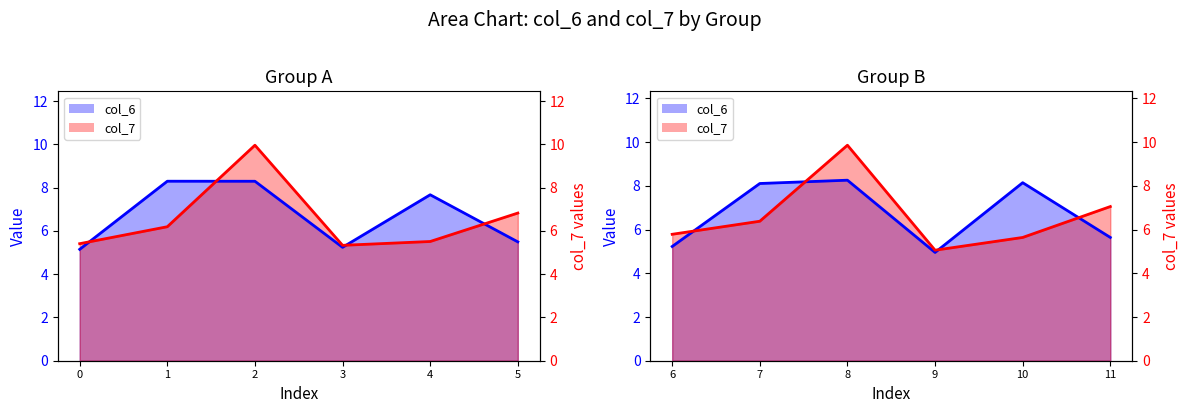

At which label does col_7 line reach its peak?

8